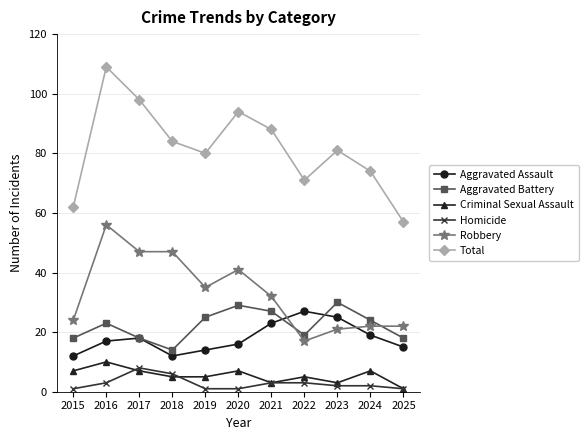

Is the value of Aggravated Battery at 2018 greater than the value of Total at 2016?

No